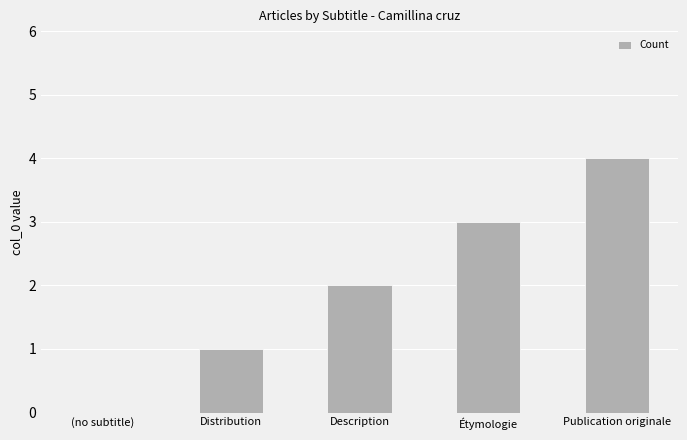

Count the number of categories in the chart.

5